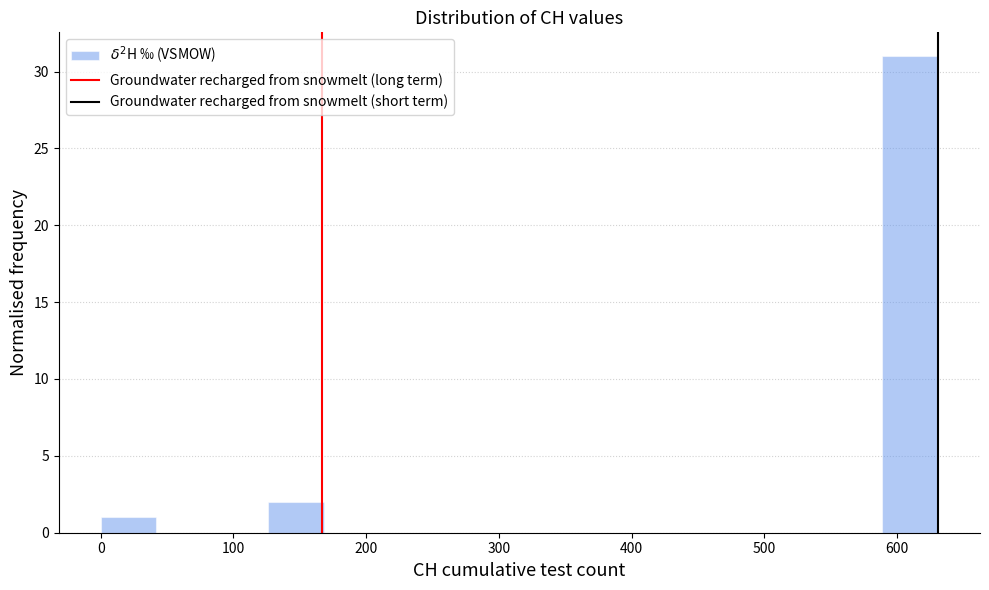

Which range on the x-axis has the tallest bar?

590 to 630